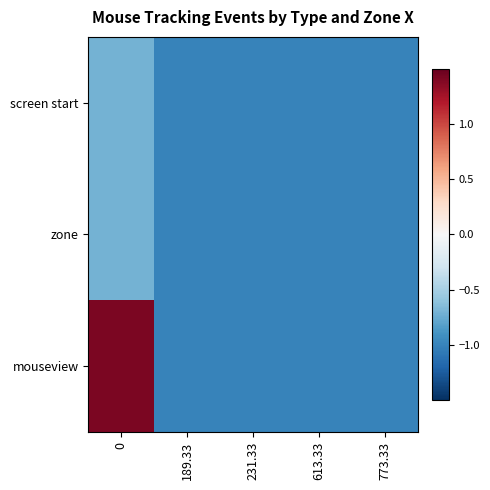

Between 189.33 and 231.33, which is larger?

189.33